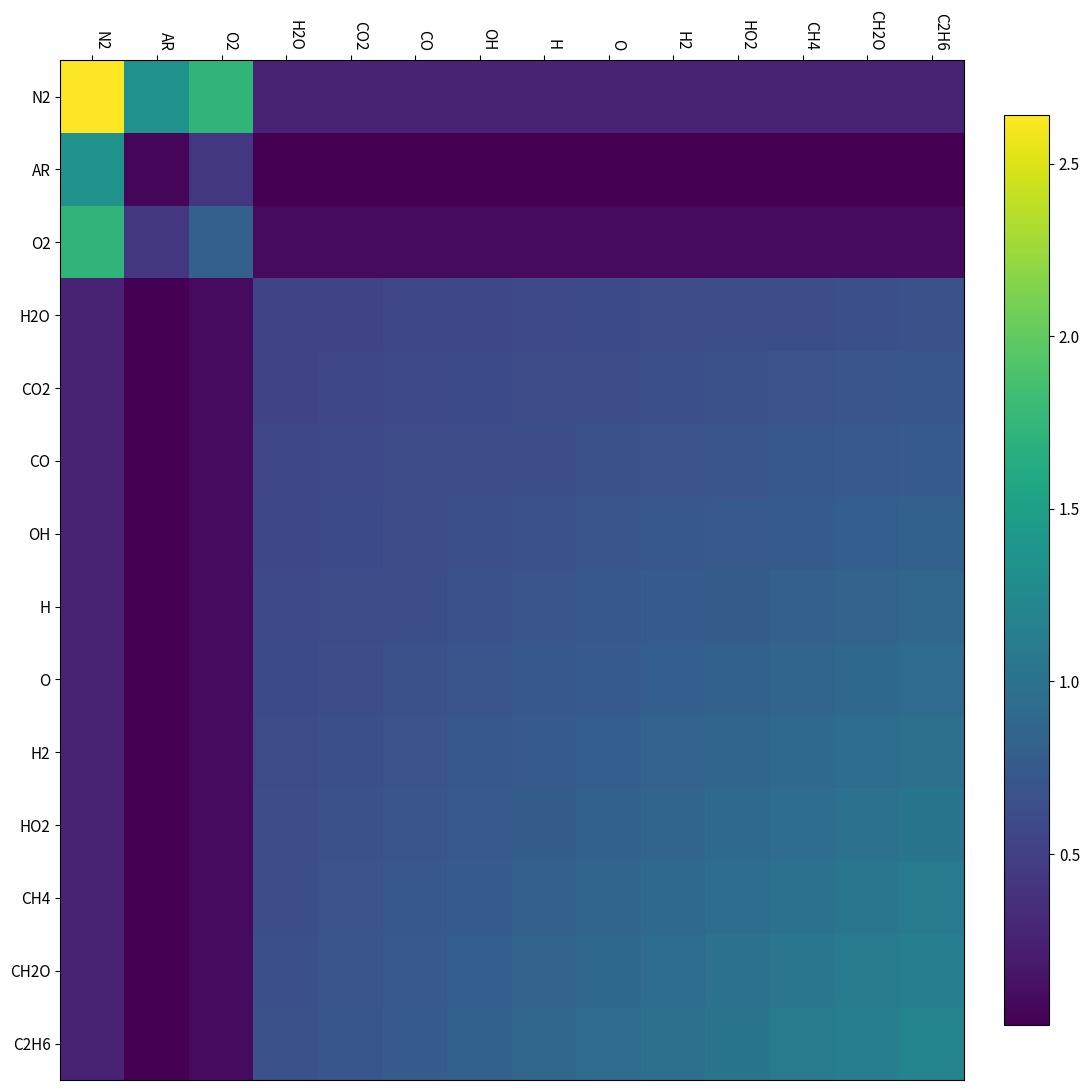

How many series are shown in this chart?

14